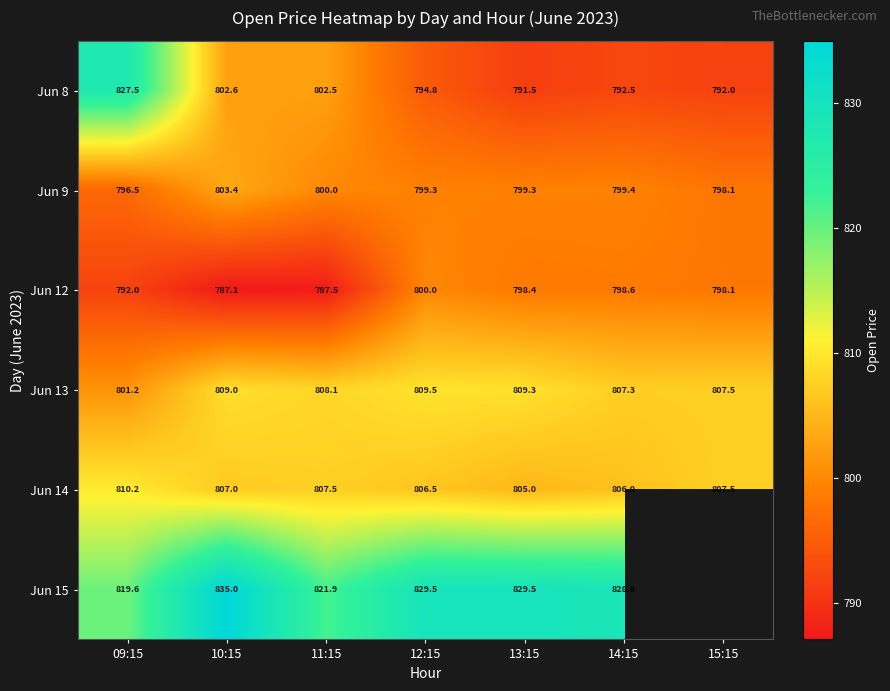

What is the spread (max minus min) of values at 14:15?

36.1